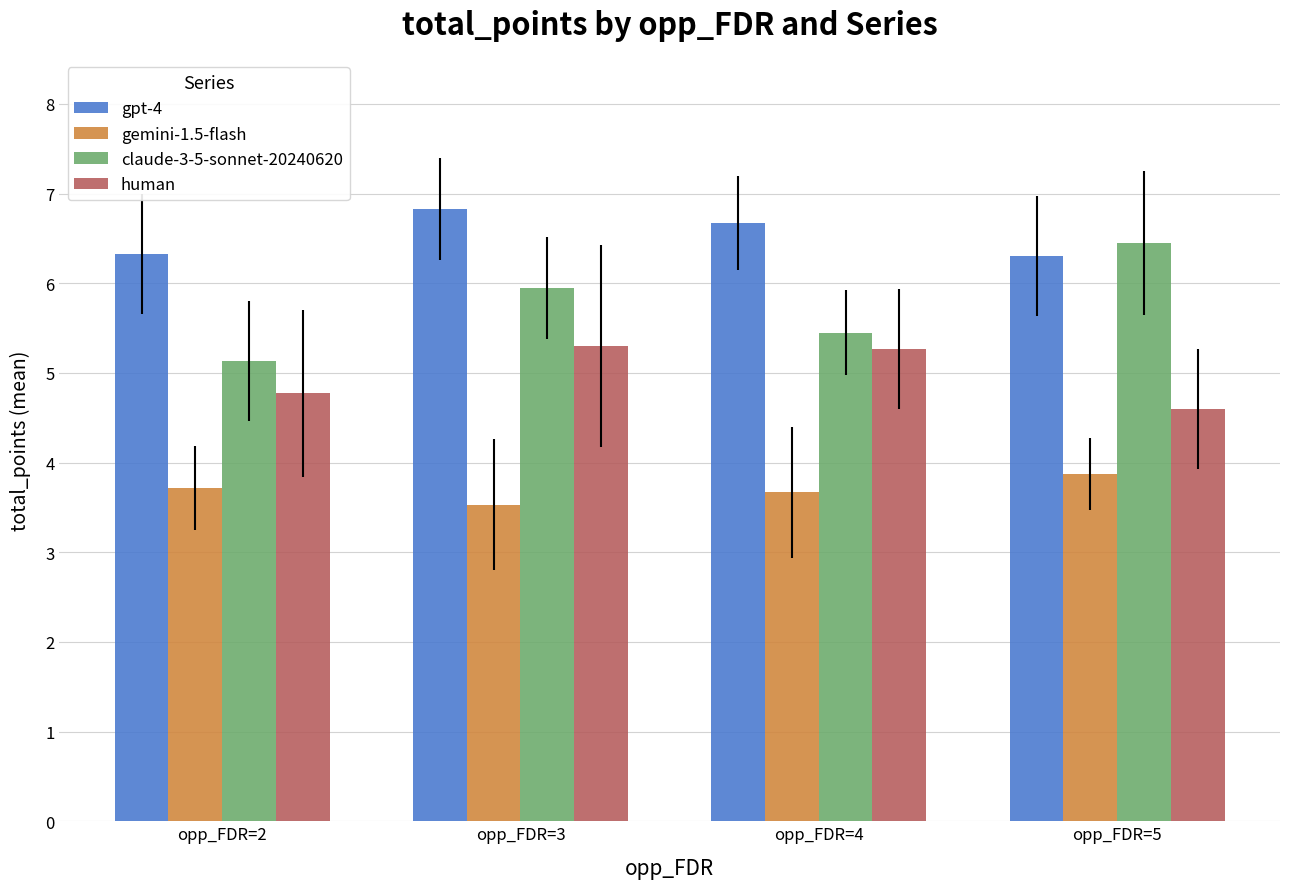

Where is claude-3-5-sonnet-20240620 nearest to the value 5?

opp_FDR=2